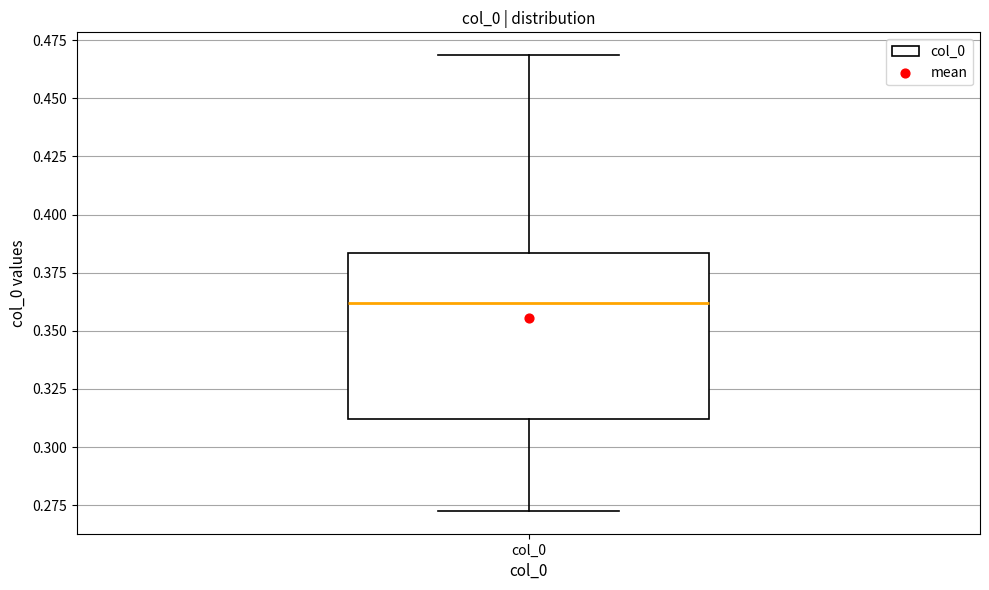

Transcribe this box plot: give where the median line is, the range the box spans, and where the two whiskers end, as read against the y-axis. The values are not printed on the chart, so give them approximately, as read against the axis.

median 0.360, box 0.310 to 0.385, whiskers 0.275 to 0.470